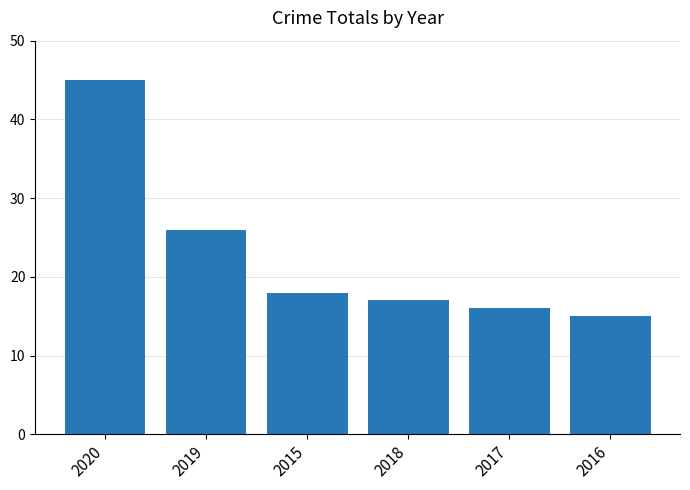

What is the difference between the maximum and minimum values?

30